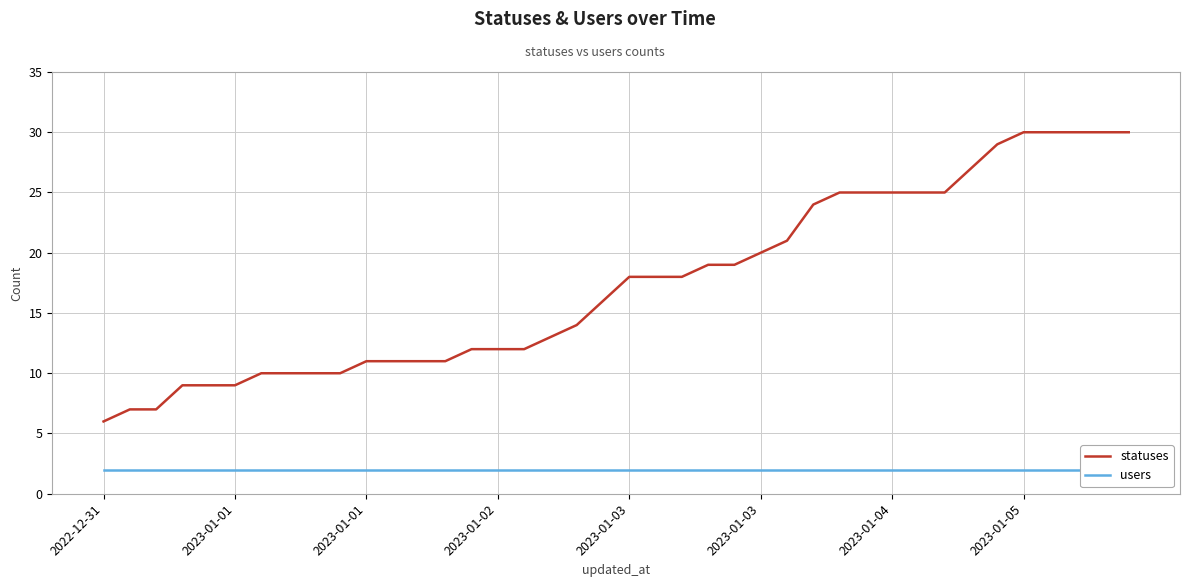

Does the chart display data point markers on the line(s)?

No